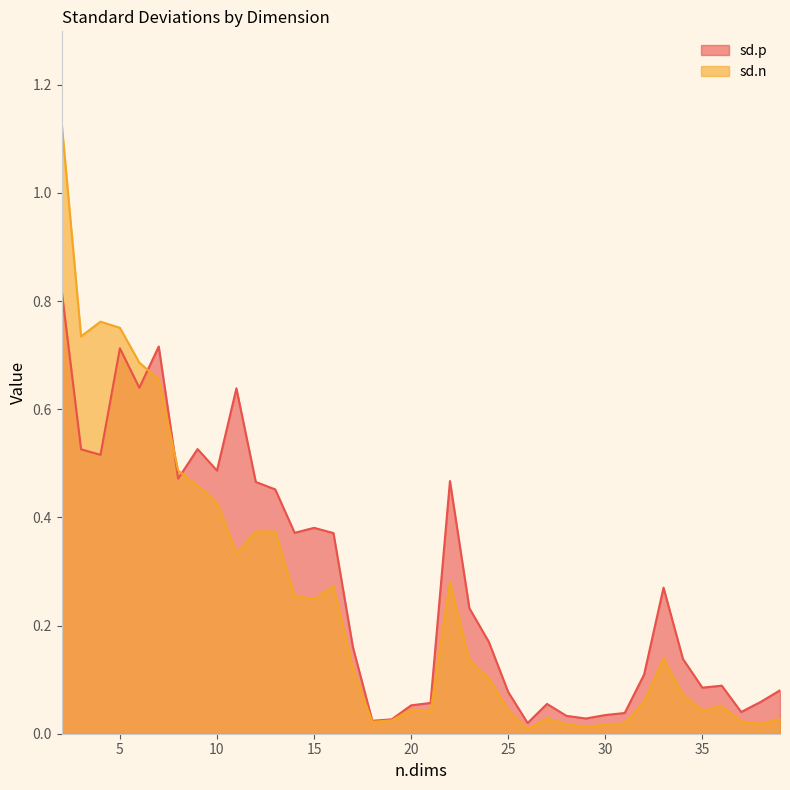

Does the chart display data point markers on the line(s)?

No